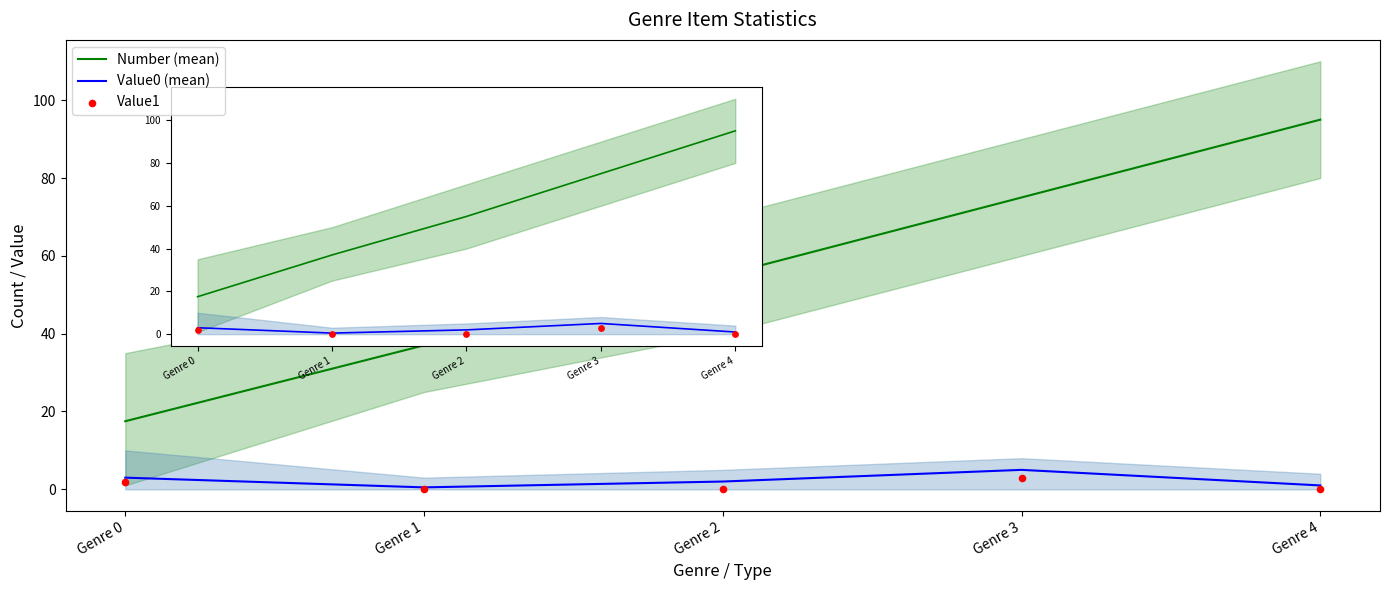

At which category is the sum across all series the highest?

Genre 4